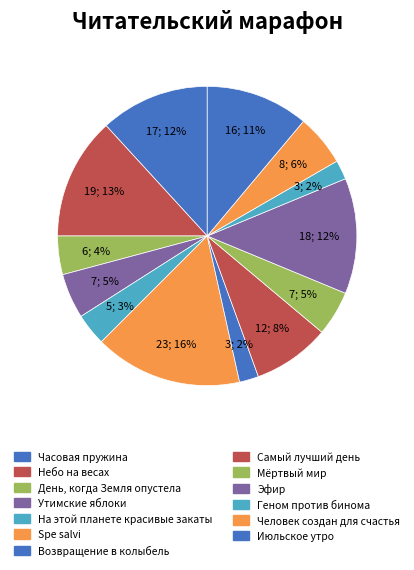

True or false: Июльское утро accounts for 3% of the total.

False